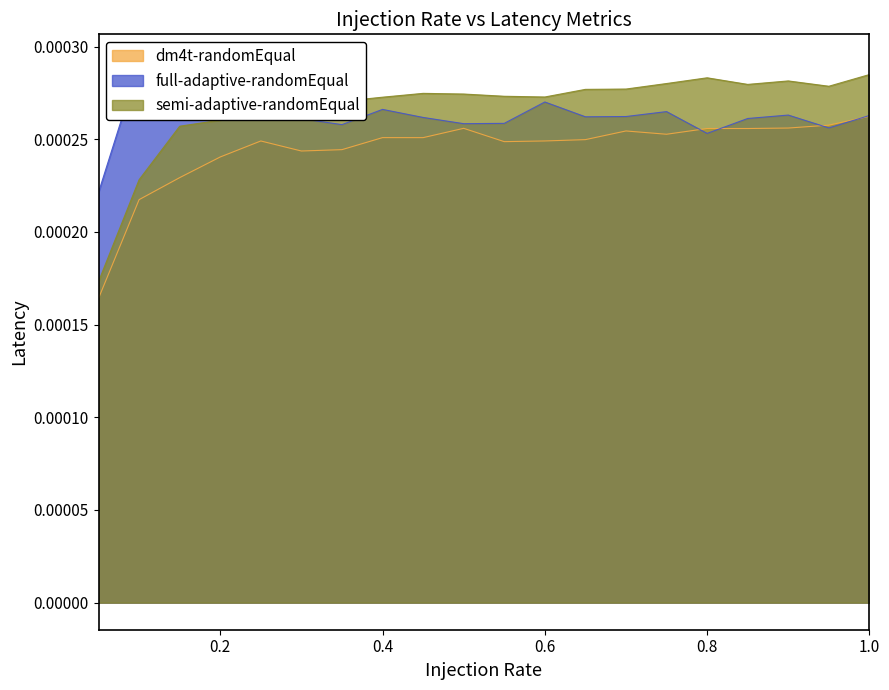

Rank the series by their average value, from highest to lowest.

semi-adaptive-randomEqual, full-adaptive-randomEqual, dm4t-randomEqual